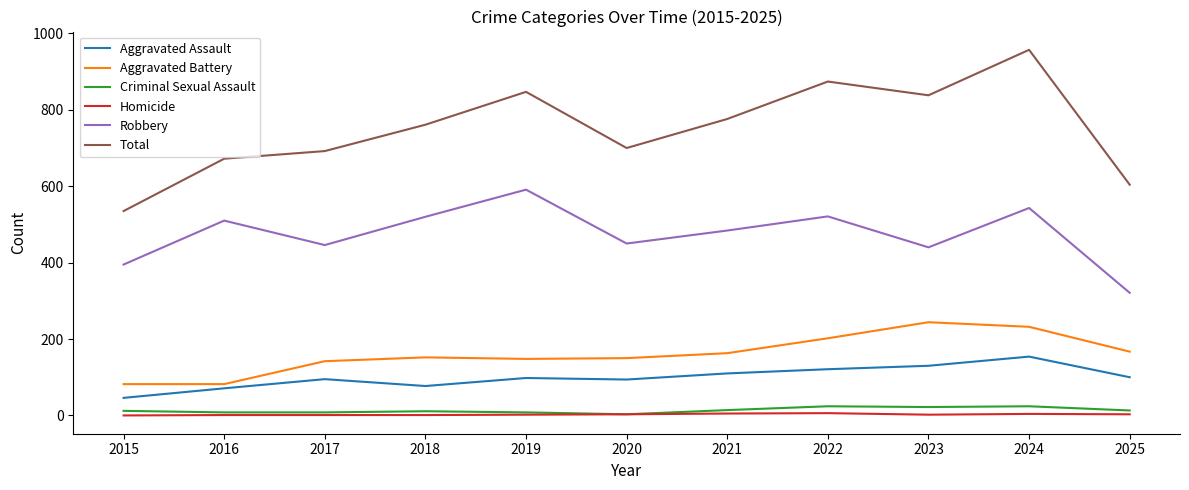

Which series has the widest spread of values?

Total